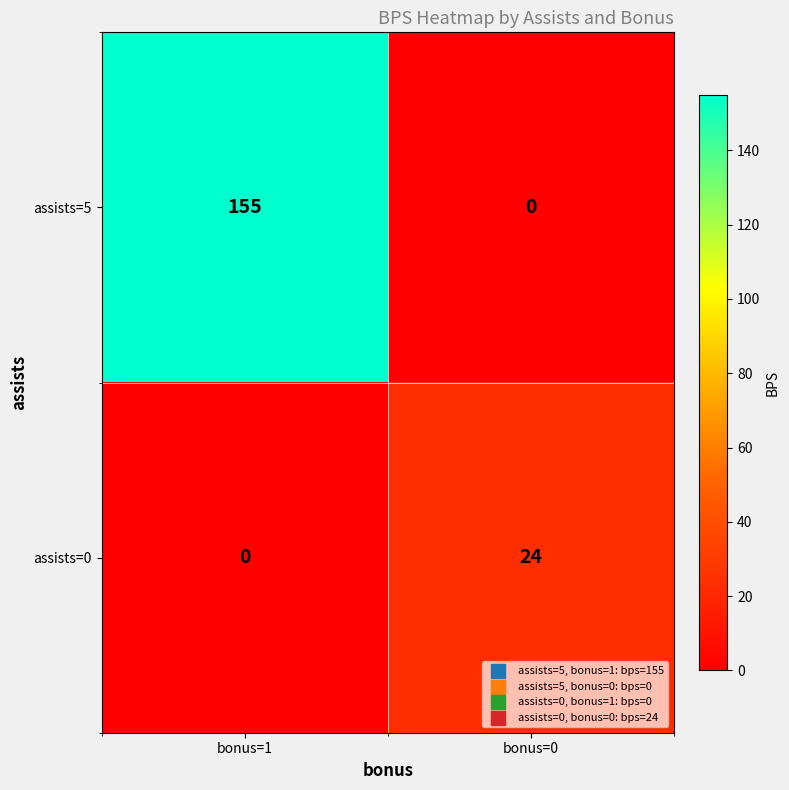

Where is assists=5 nearest to the value 77?

bonus=0